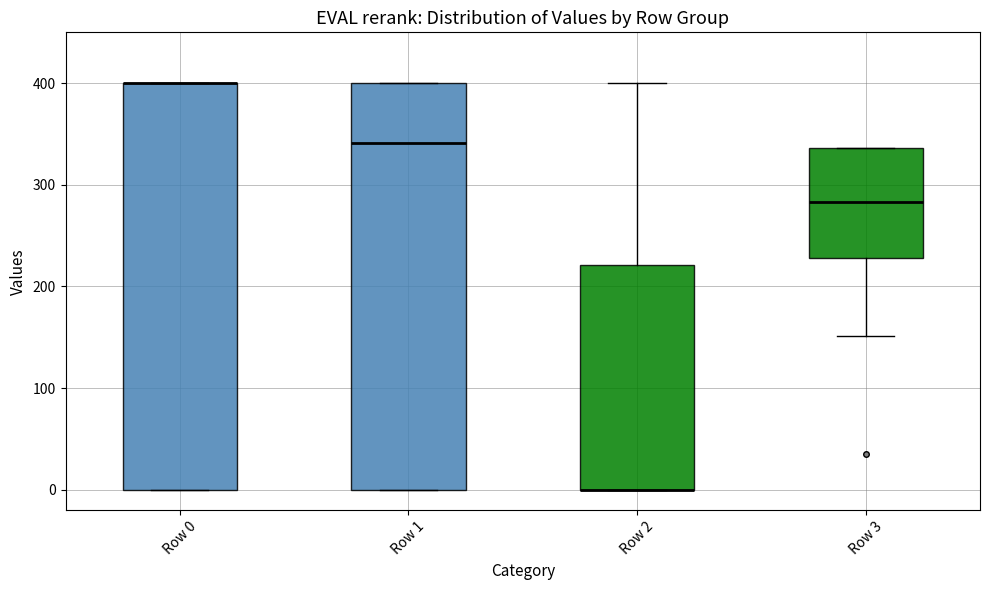

Reading left to right, read every box against the y-axis: the position of its median line, the range the box covers, and the ends of its whiskers. The values are not printed on the chart, so give them approximately, as read against the axis.

Row 0: median 400 (drawn on the box's upper edge), box 0 to 400, whiskers 0 to 400
Row 1: median 340, box 0 to 400, whiskers 0 to 400
Row 2: median 0 (drawn on the box's lower edge), box 0 to 220, whiskers 0 to 400
Row 3: median 280, box 230 to 340, whiskers 150 to 340